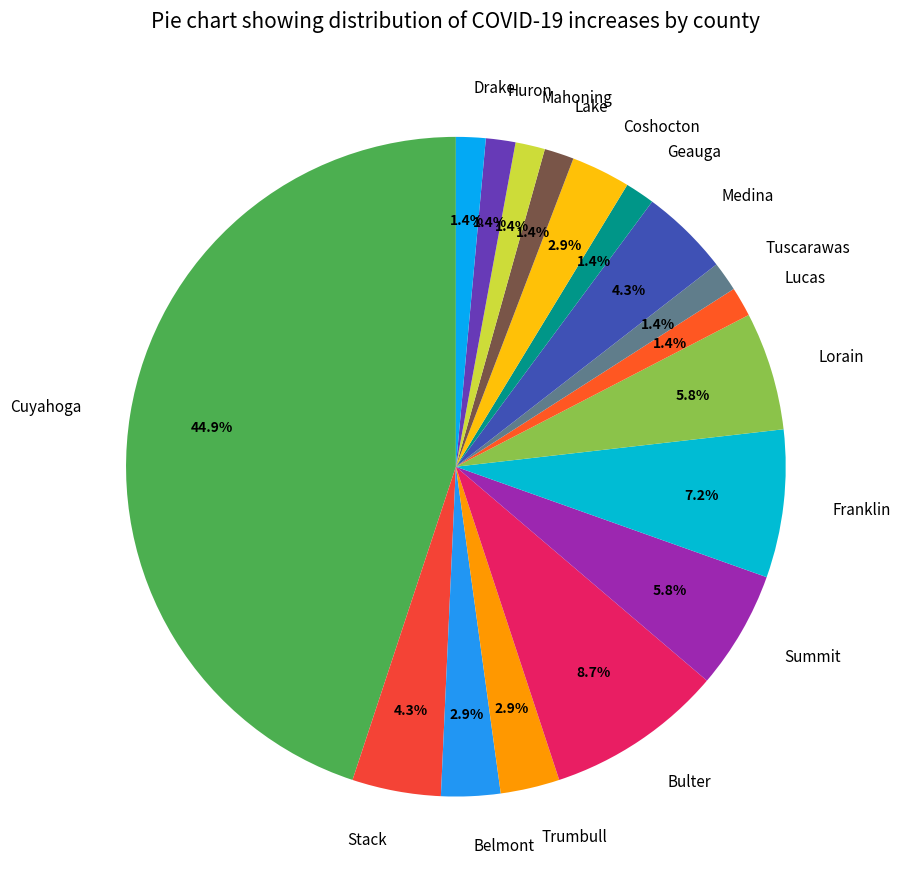

True or false: Cuyahoga accounts for 57% of the total.

False